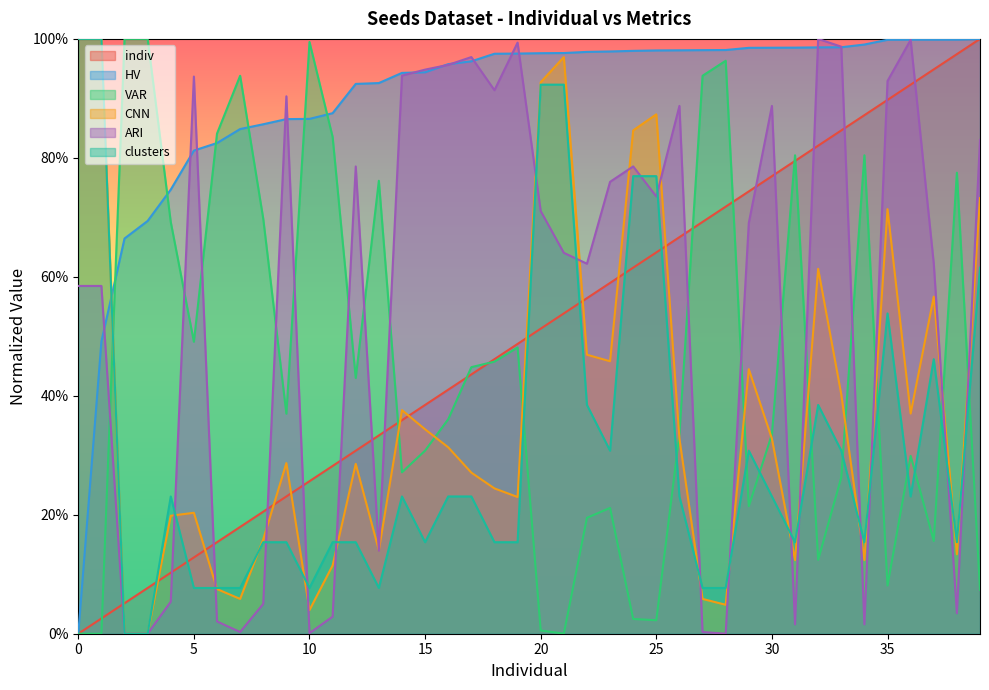

Reading left to right, list all the values displayed in this chart.

indiv: 0.0	0.0	0.1	0.1	0.1	0.1	0.2	0.2	0.2	0.2	0.3	0.3	0.3	0.3	0.4	0.4	0.4	0.4	0.5	0.5	0.5	0.5	0.6	0.6	0.6	0.6	0.7	0.7	0.7	0.7	0.8	0.8	0.8	0.8	0.9	0.9	0.9	0.9	1.0	1.0
HV: 0.0	0.5	0.7	0.7	0.7	0.8	0.8	0.8	0.9	0.9	0.9	0.9	0.9	0.9	0.9	0.9	1.0	1.0	1.0	1.0	1.0	1.0	1.0	1.0	1.0	1.0	1.0	1.0	1.0	1.0	1.0	1.0	1.0	1.0	1.0	1.0	1.0	1.0	1.0	1.0
VAR: 0.0	0.0	1.0	1.0	0.7	0.5	0.8	0.9	0.7	0.4	1.0	0.8	0.4	0.8	0.3	0.3	0.4	0.4	0.5	0.5	0.0	0.0	0.2	0.2	0.0	0.0	0.3	0.9	1.0	0.2	0.3	0.8	0.1	0.3	0.8	0.1	0.3	0.2	0.8	0.1
CNN: 1.0	1.0	0.0	0.0	0.2	0.2	0.1	0.1	0.2	0.3	0.0	0.1	0.3	0.1	0.4	0.3	0.3	0.3	0.2	0.2	0.9	1.0	0.5	0.5	0.8	0.9	0.3	0.1	0.0	0.4	0.3	0.1	0.6	0.4	0.1	0.7	0.4	0.6	0.1	0.7
ARI: 0.6	0.6	0.0	0.0	0.1	0.9	0.0	0.0	0.1	0.9	0.0	0.0	0.8	0.1	0.9	0.9	1.0	1.0	0.9	1.0	0.7	0.6	0.6	0.8	0.8	0.7	0.9	0.0	0.0	0.7	0.9	0.0	1.0	1.0	0.0	0.9	1.0	0.6	0.0	0.8
clusters: 1.0	1.0	0.0	0.0	0.2	0.1	0.1	0.1	0.2	0.2	0.1	0.2	0.2	0.1	0.2	0.2	0.2	0.2	0.2	0.2	0.9	0.9	0.4	0.3	0.8	0.8	0.2	0.1	0.1	0.3	0.2	0.2	0.4	0.3	0.2	0.5	0.2	0.5	0.2	0.6